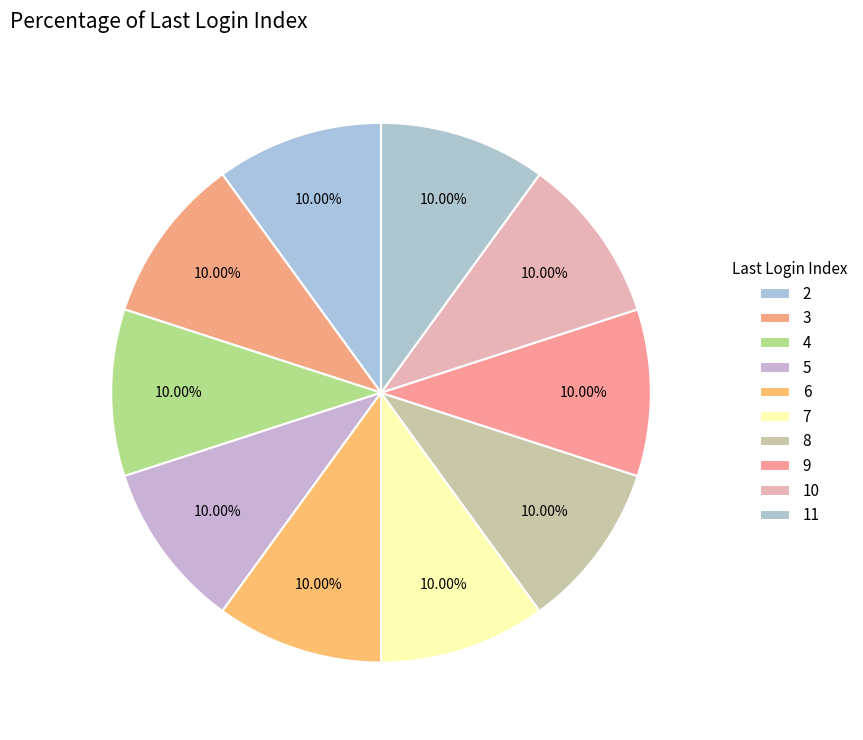

Which category has the biggest portion of the pie?

10